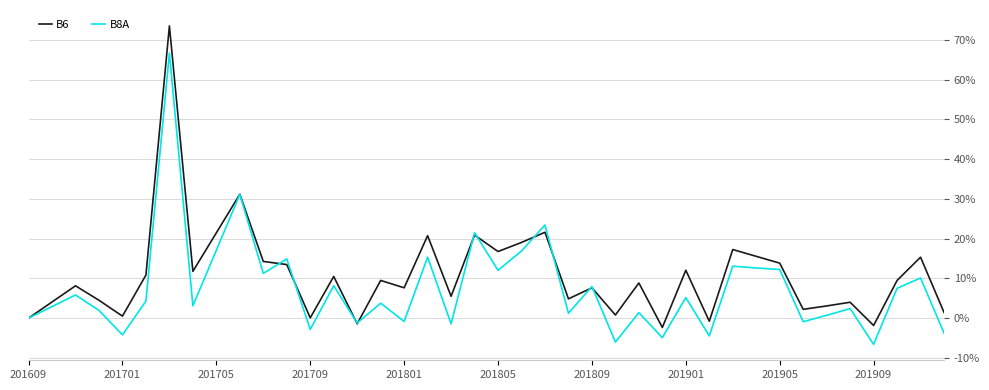

Which series has the largest range (max minus min)?

B6